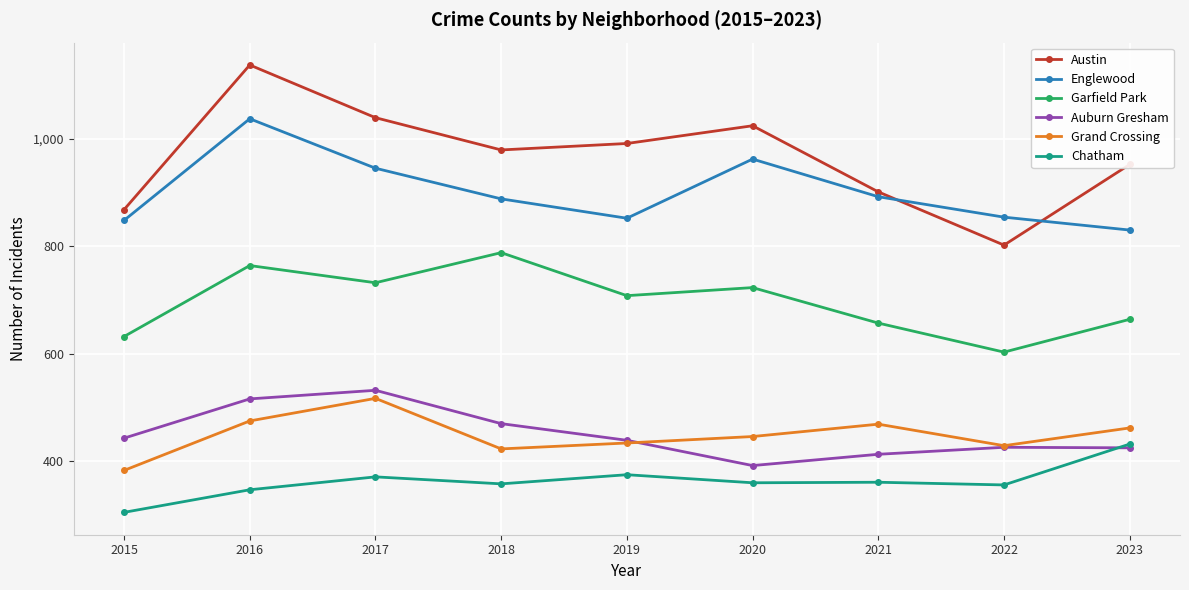

Between 2018 and 2022, which series saw the biggest shift?

Garfield Park